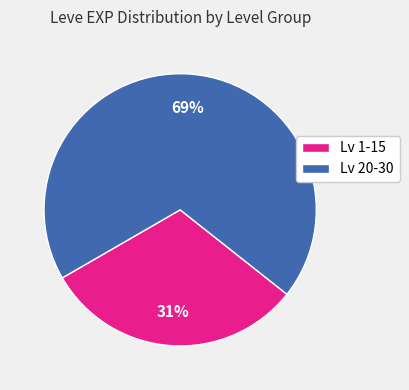

To the nearest percent, what is the difference between the largest and smallest slice percentages?

38%